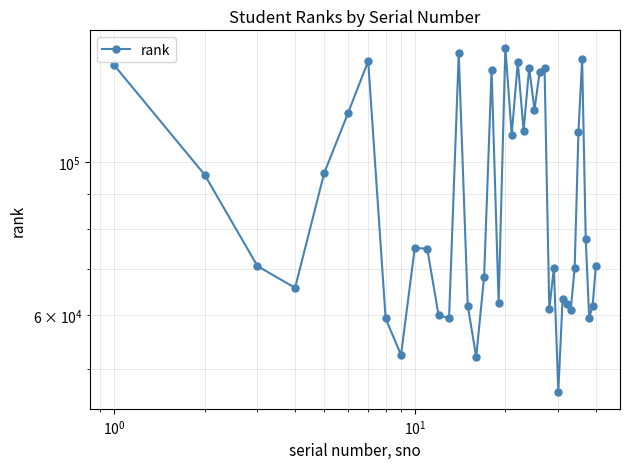

How many values exceed 74877?

19